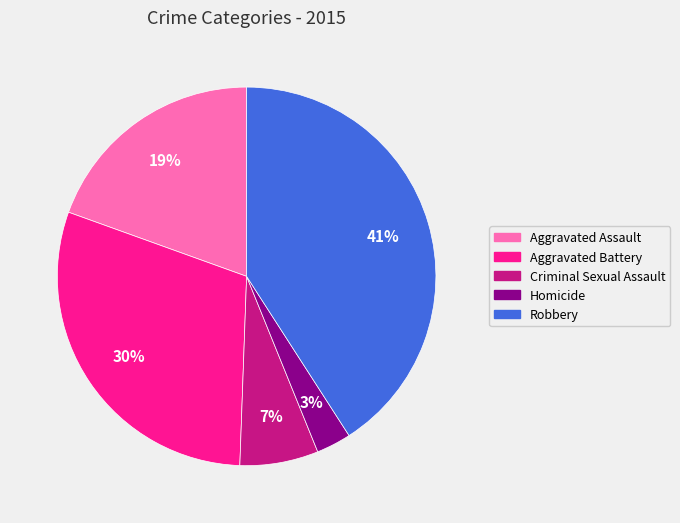

Is it true that Robbery is 56% of the pie?

False